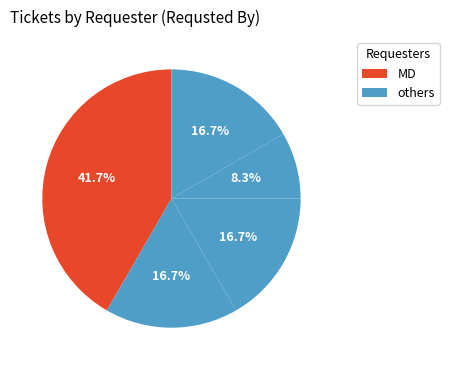

How many segments does this pie chart have?

5